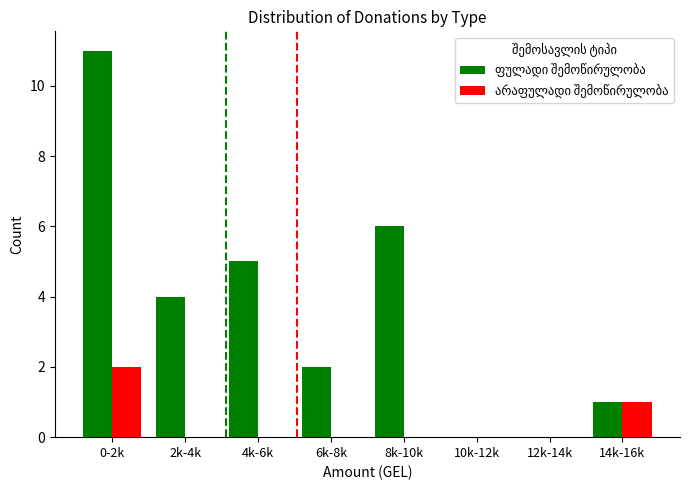

What is the greatest value displayed?

11